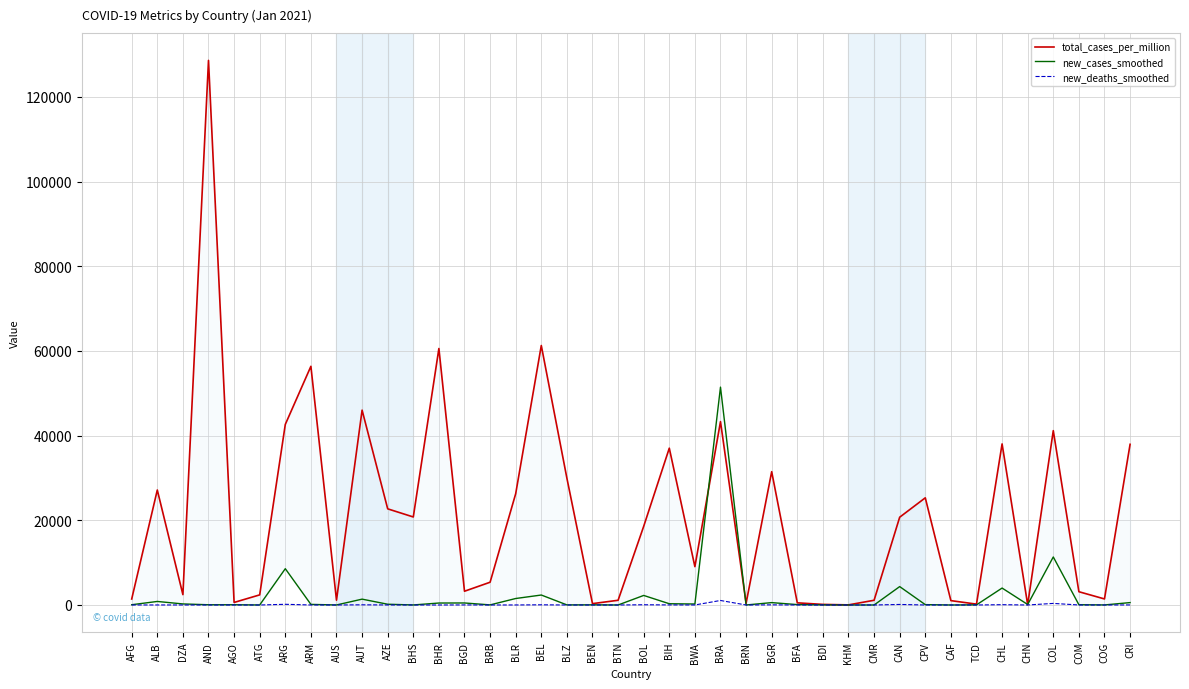

Read the new_deaths_smoothed value at CRI.

12.3